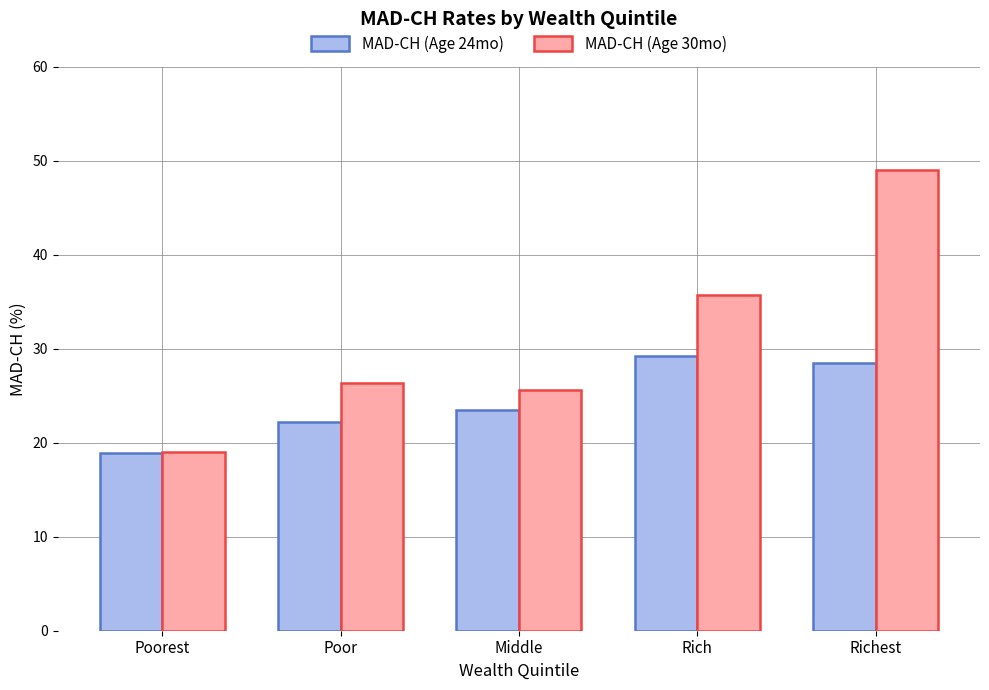

What is the greatest value displayed?

49.0